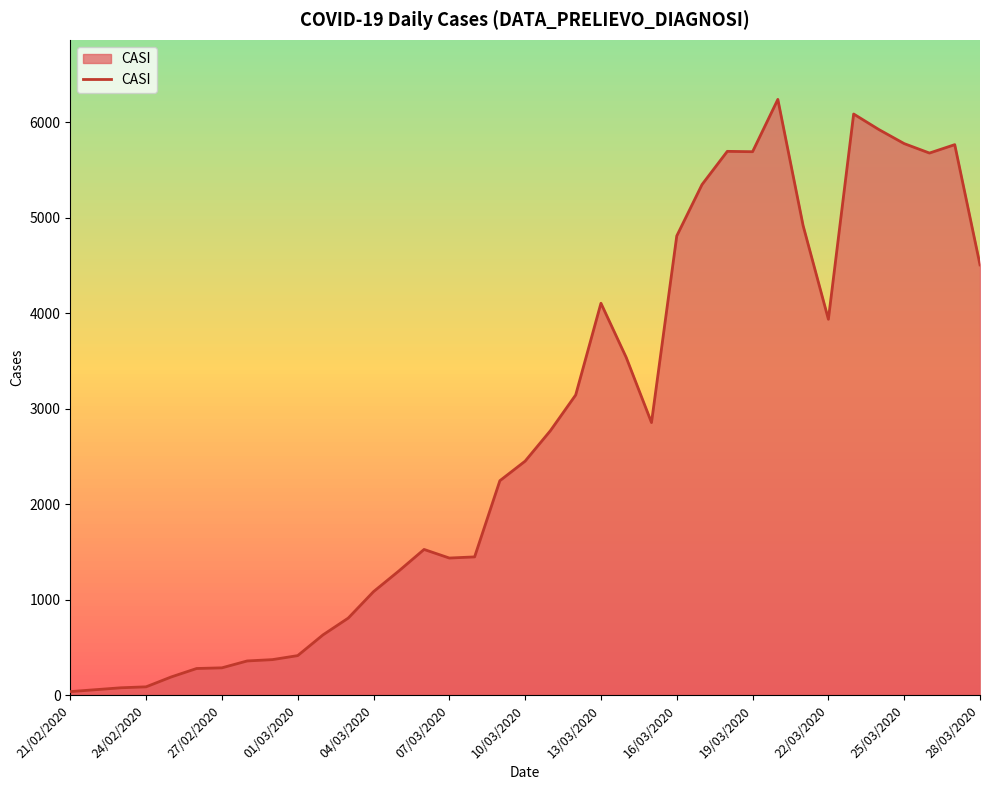

What is the greatest value displayed?

6239